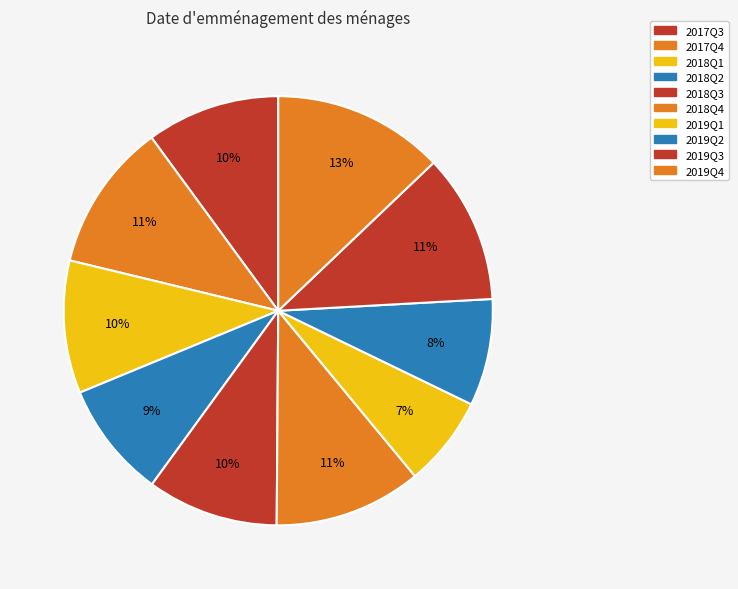

Which slice is the smallest?

2019Q1